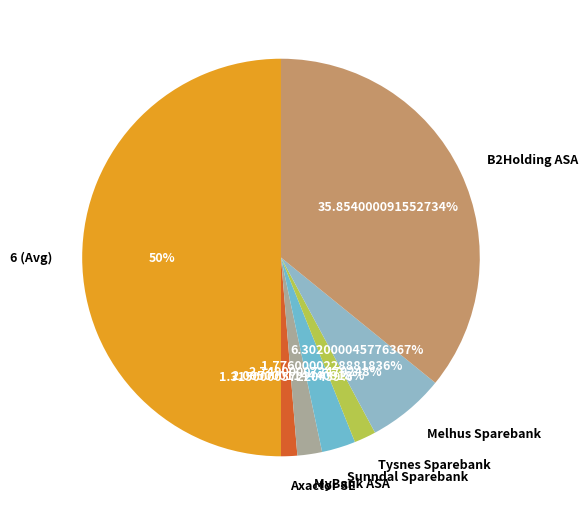

What is the ratio of the value at Melhus Sparebank to the value at Axactor SE?

4.8